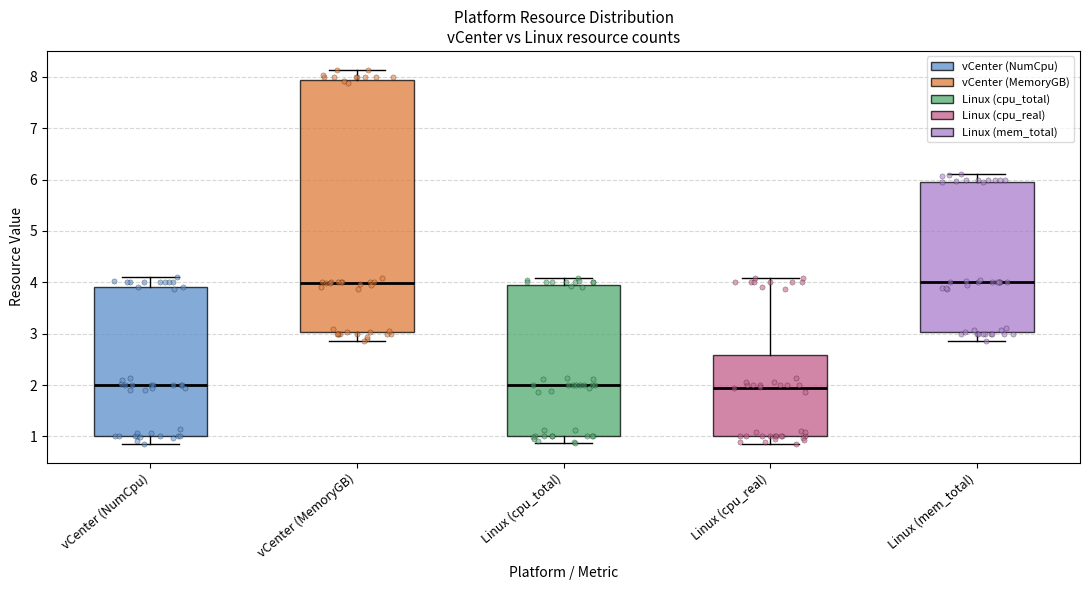

Comparing the boxes themselves (not the whiskers), which one is the tallest?

vCenter (MemoryGB)